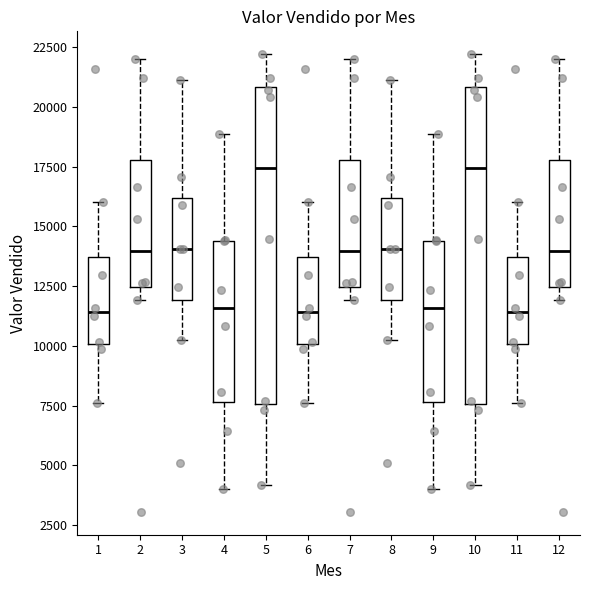

Reading left to right, transcribe this box plot: for each box, give where its median line is, the range the box spans, and where its two whiskers end, as read against the y-axis. The values are not printed on the chart, so give them approximately, as read against the axis.

1: median 11500, box 10000 to 13500, whiskers 7500 to 16000
2: median 14000, box 12500 to 18000, whiskers 12000 to 22000
3: median 14000, box 12000 to 16000, whiskers 10000 to 21000
4: median 11500, box 7500 to 14500, whiskers 4000 to 19000
5: median 17500, box 7500 to 21000, whiskers 4000 to 22000
6: median 11500, box 10000 to 13500, whiskers 7500 to 16000
7: median 14000, box 12500 to 18000, whiskers 12000 to 22000
8: median 14000, box 12000 to 16000, whiskers 10000 to 21000
9: median 11500, box 7500 to 14500, whiskers 4000 to 19000
10: median 17500, box 7500 to 21000, whiskers 4000 to 22000
11: median 11500, box 10000 to 13500, whiskers 7500 to 16000
12: median 14000, box 12500 to 18000, whiskers 12000 to 22000